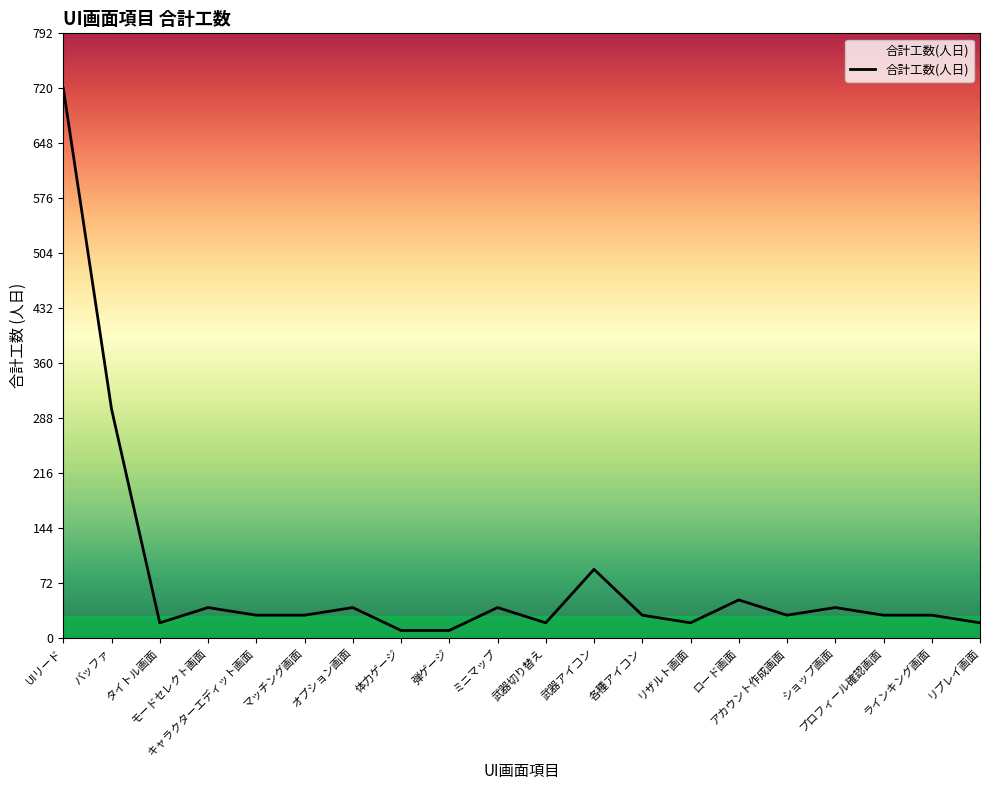

What is the difference between the maximum and minimum values?

710